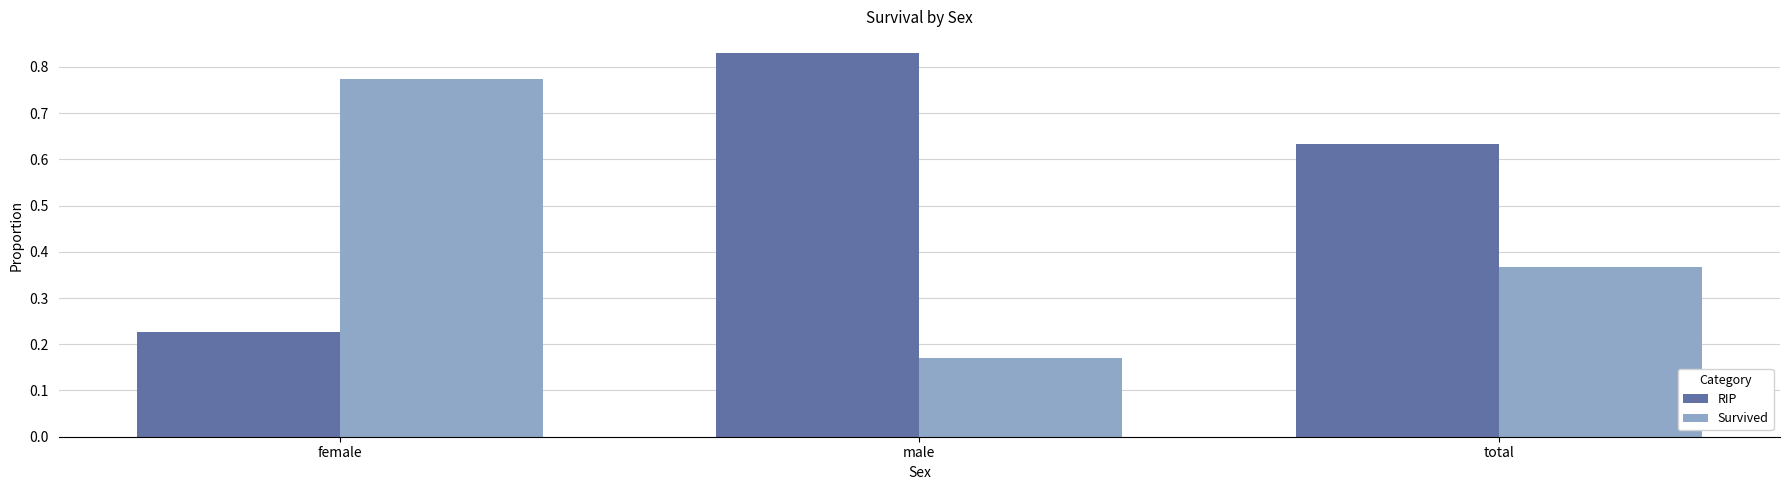

The RIP series shows 0.4 at female. True or false?

False